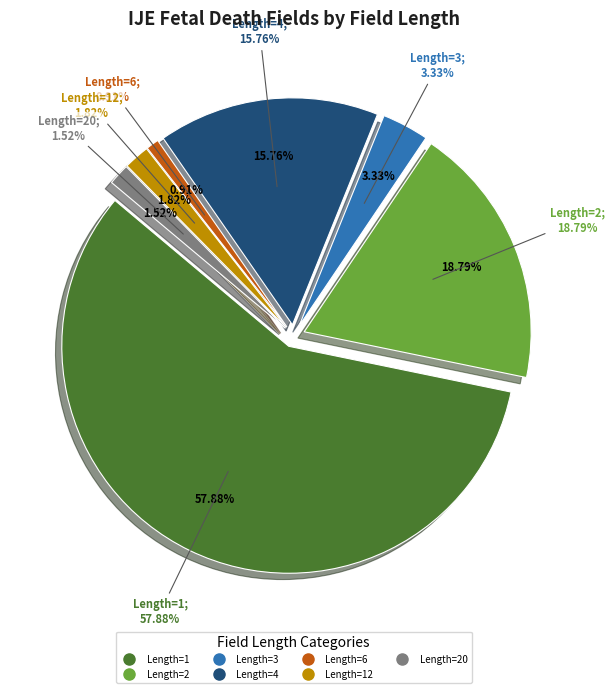

Between 4 (year) and 4, which is larger?

4